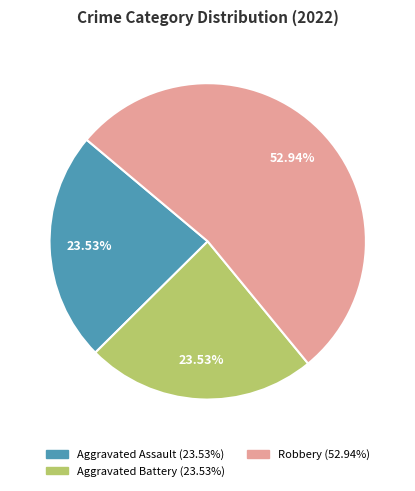

Is there a majority slice in this chart?

Yes